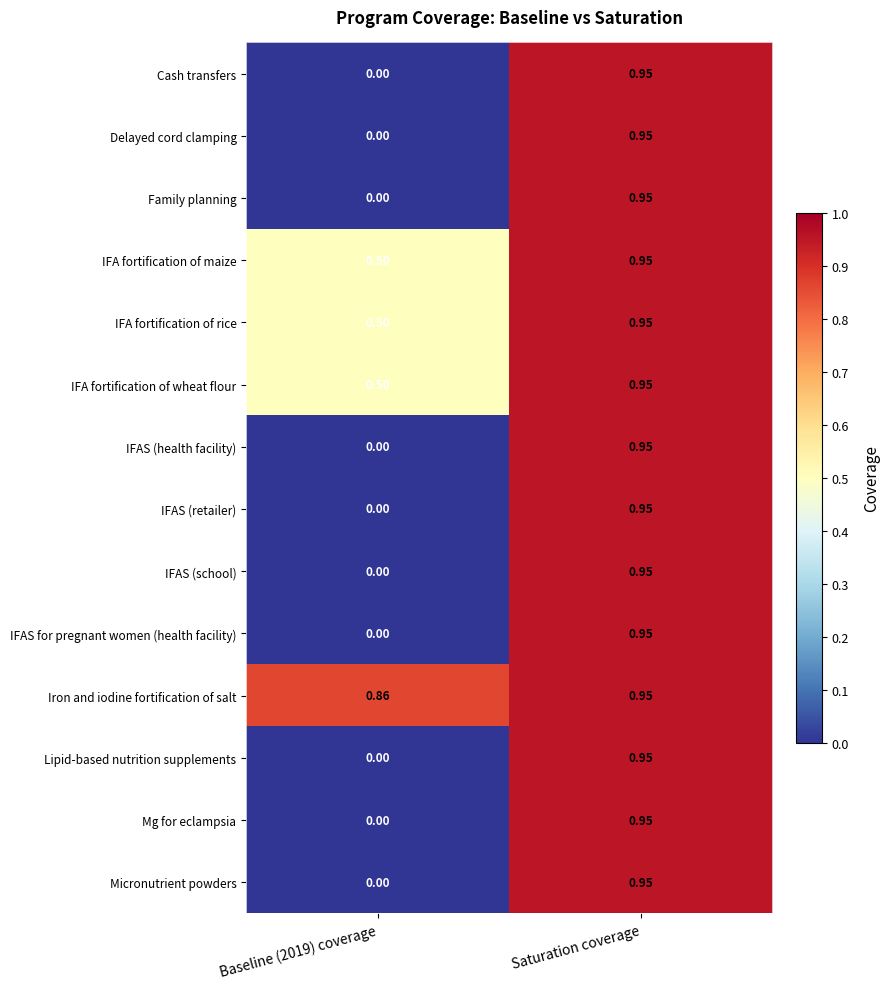

At which label does Cash transfers reach its peak?

Saturation coverage